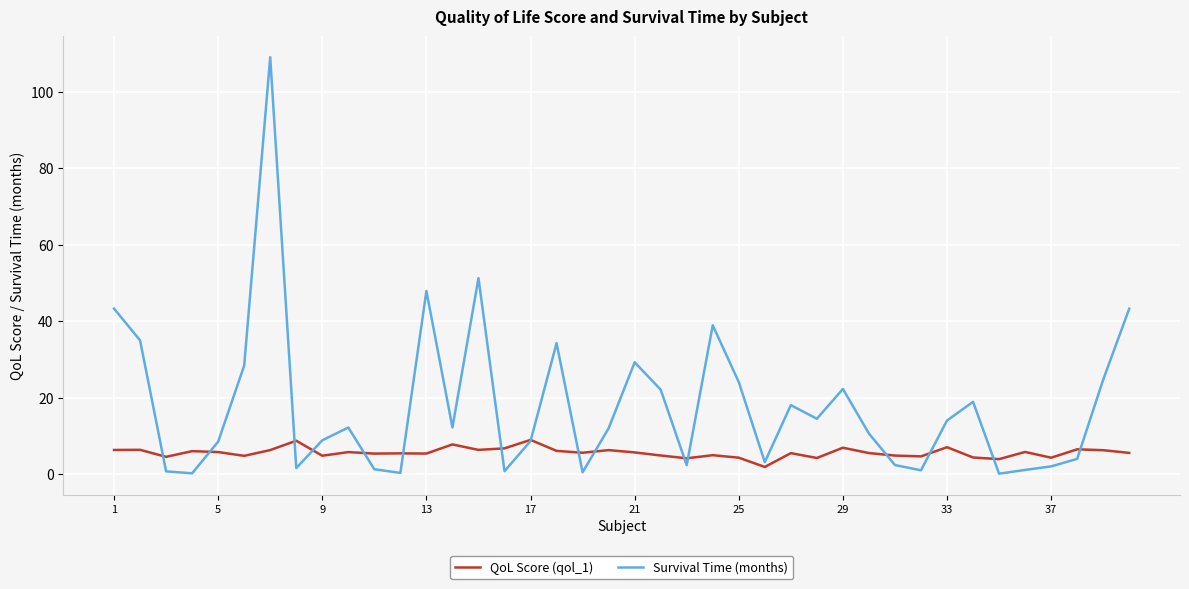

What is the sum of all QoL Score (qol_1) values?

222.8